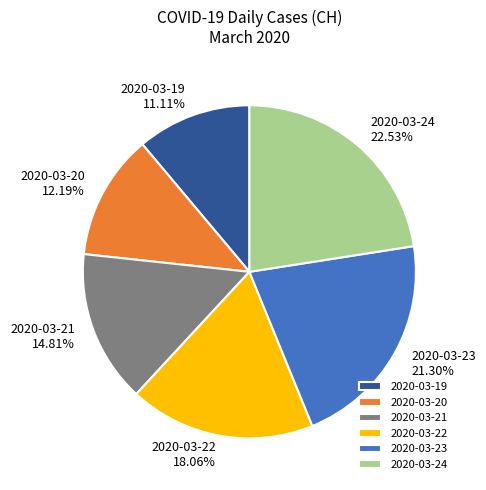

Count the number of slices in the pie.

6